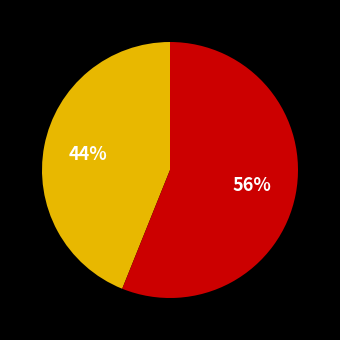

To the nearest percent, what is the average slice percentage?

50%